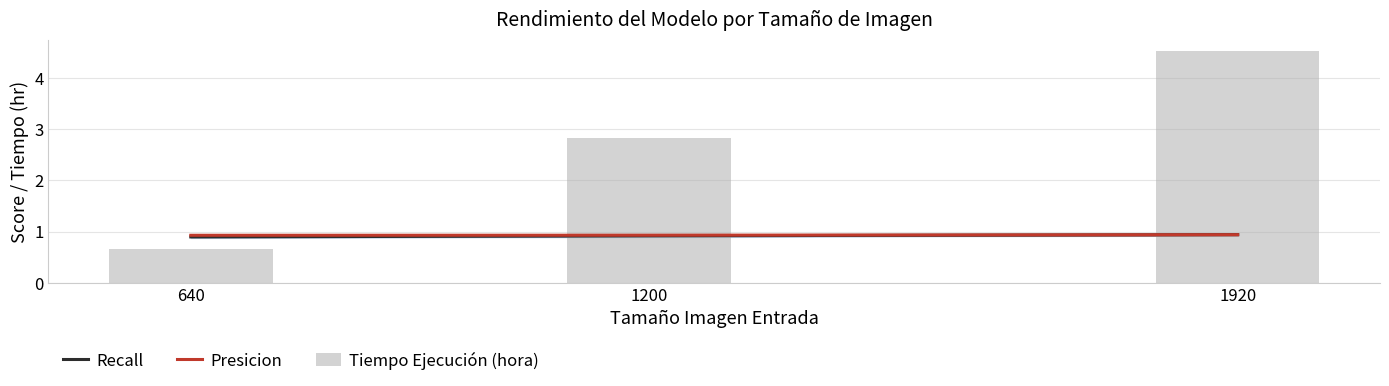

What is the value of the Recall bar at the 1st from the left?

0.9